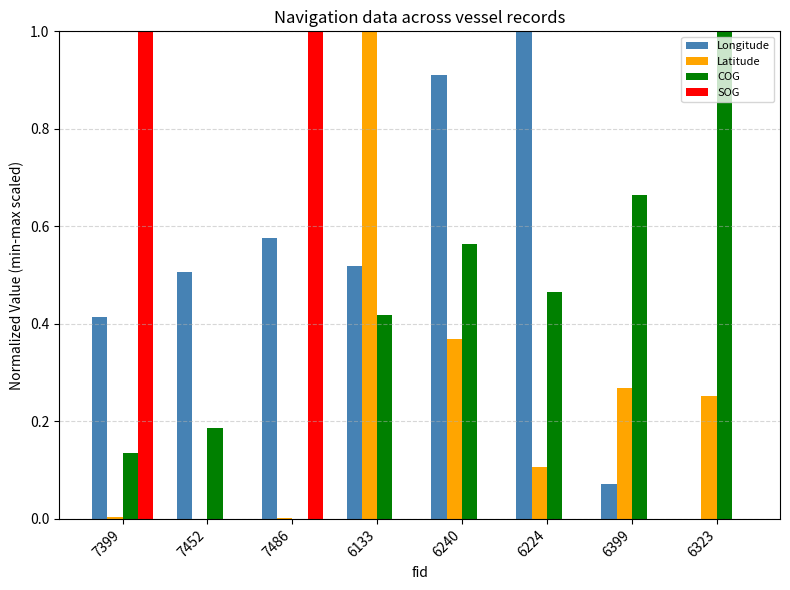

What is the sum of the COG values at 6133 and 6240?

1.0